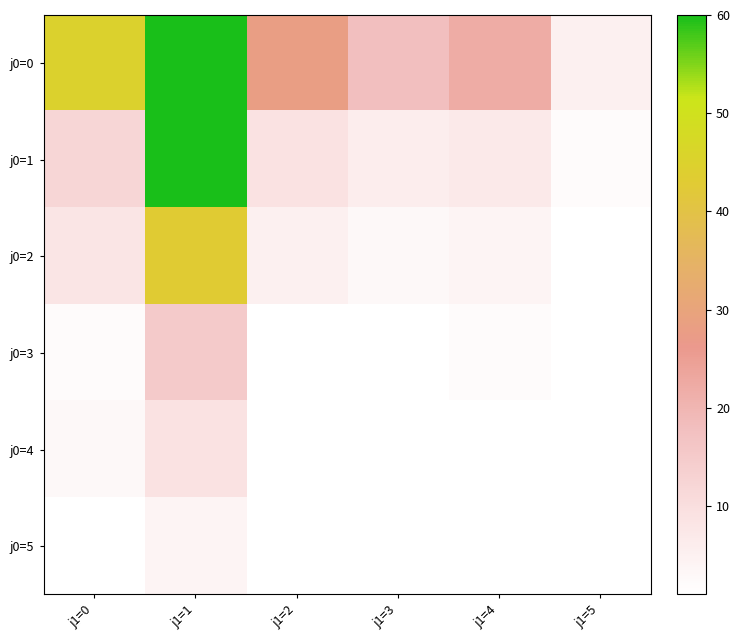

Reading left to right, extract all data points from this chart.

j0=0: j1=0=45	j1=1=312	j1=2=28	j1=3=18	j1=4=22	j1=5=5
j0=1: j1=0=12	j1=1=87	j1=2=9	j1=3=6	j1=4=7	j1=5=2
j0=2: j1=0=8	j1=1=43	j1=2=5	j1=3=3	j1=4=4	j1=5=1
j0=3: j1=0=2	j1=1=15	j1=2=1	j1=3=1	j1=4=2	j1=5=0
j0=4: j1=0=3	j1=1=9	j1=2=0	j1=3=0	j1=4=1	j1=5=0
j0=5: j1=0=1	j1=1=4	j1=2=0	j1=3=0	j1=4=0	j1=5=0